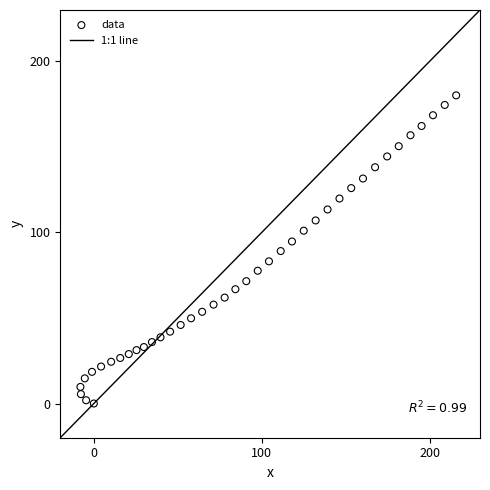

What is the range of Y values (max minus min)?

180.1